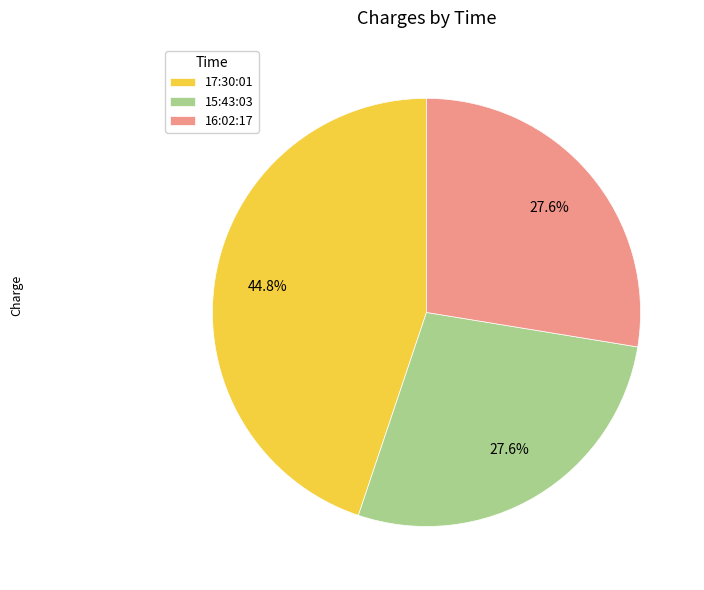

Is 15:43:03 the majority of the pie?

No